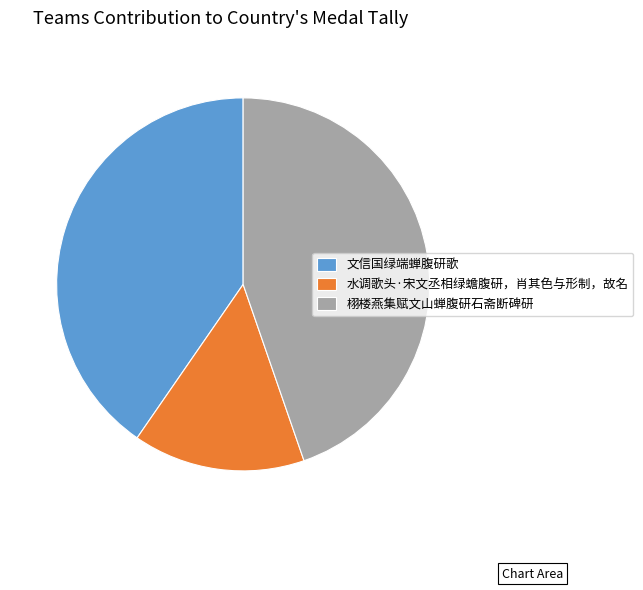

What is the largest slice in the pie chart?

栩楼燕集赋文山蝉腹研石斋断碑研